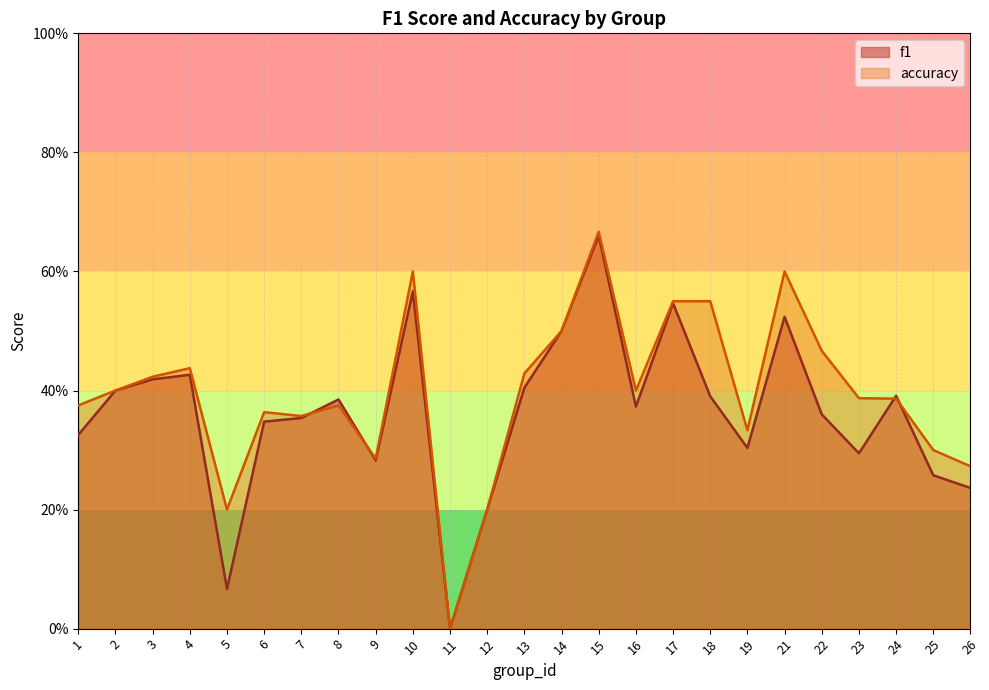

The value of accuracy at 9 is 0.4. True or false?

False